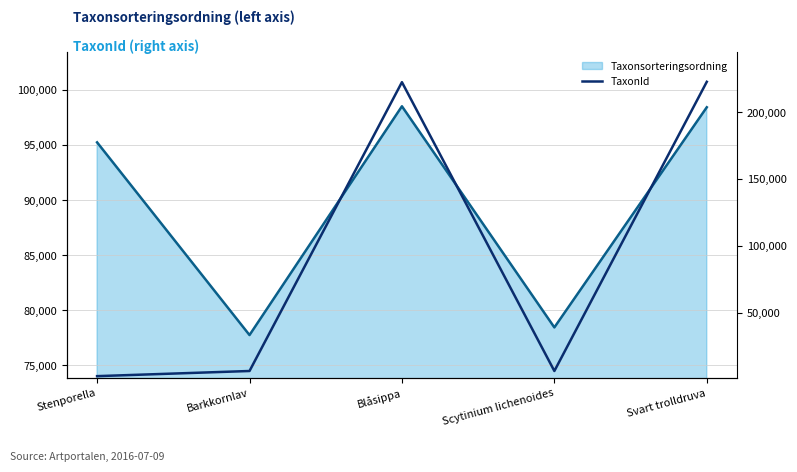

What is the difference between the second highest and second lowest values?

216043